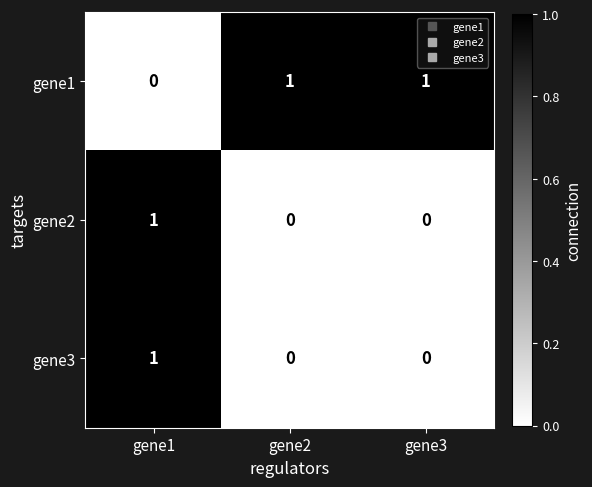

True or false: gene3 has a value of 1 at gene3.

False